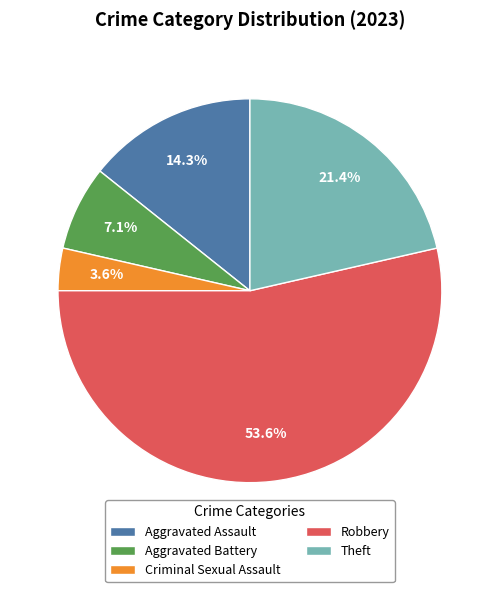

Is Criminal Sexual Assault the majority of the pie?

No